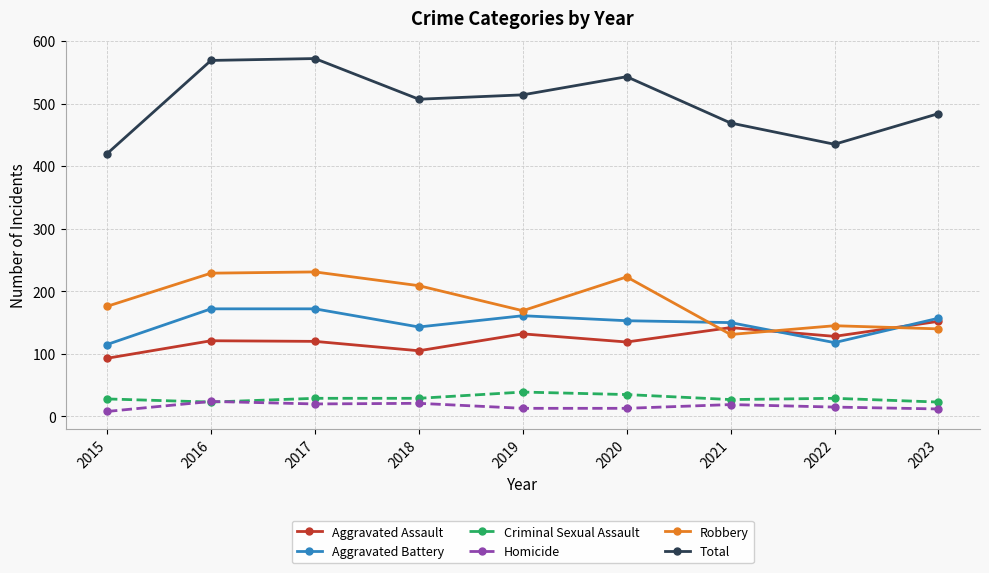

What is the spread (max minus min) of values at 2016?

546